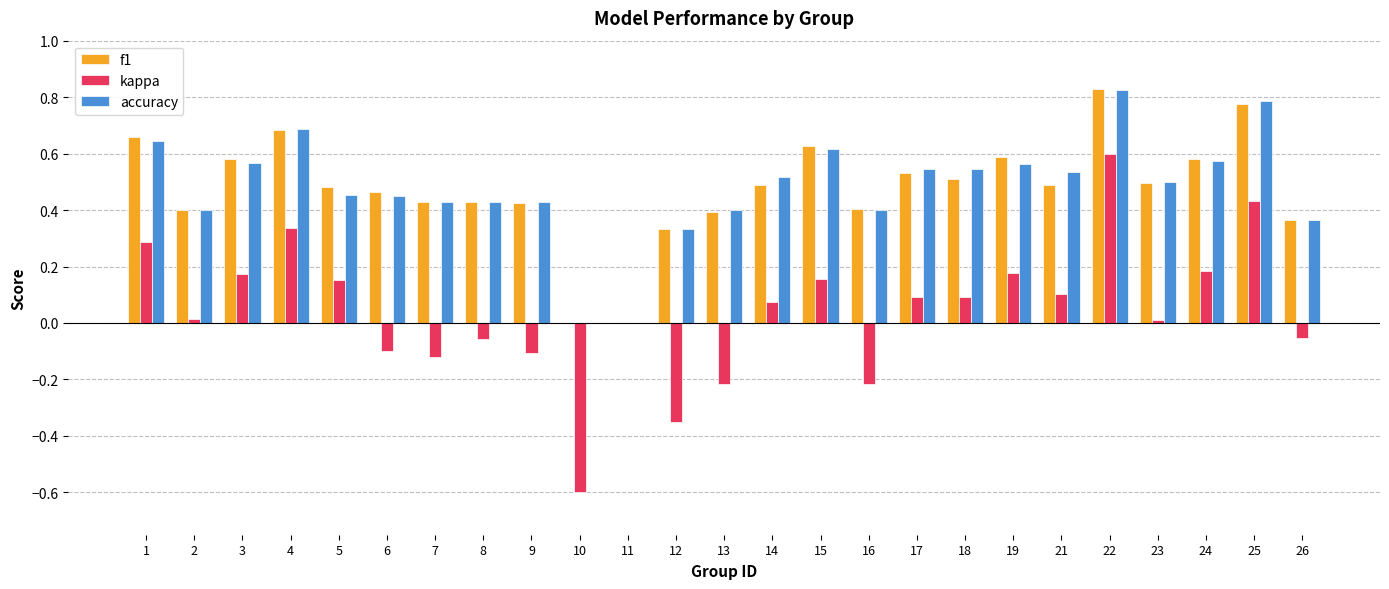

At which label does kappa reach its peak?

22